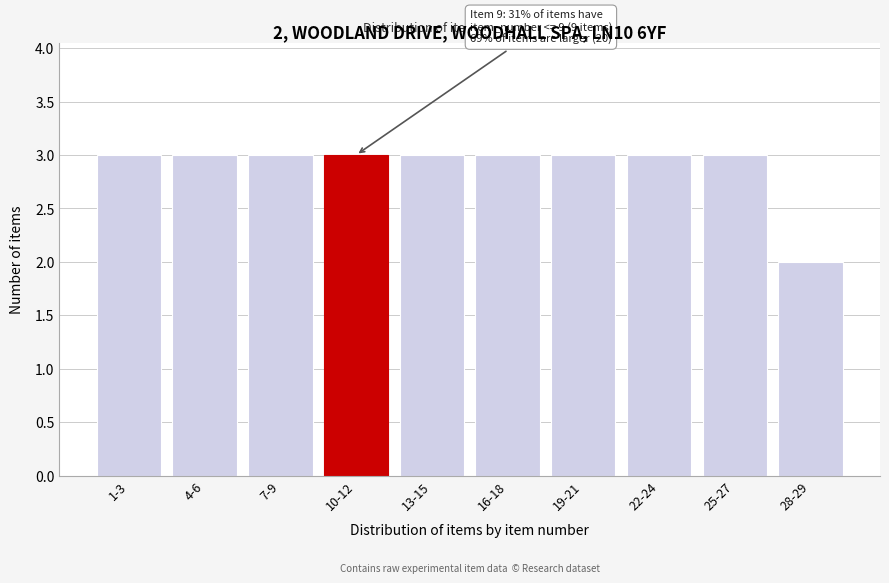

Reading right to left, extract all data points from this chart.

2	3	3	3	3	3	3	3	3	3